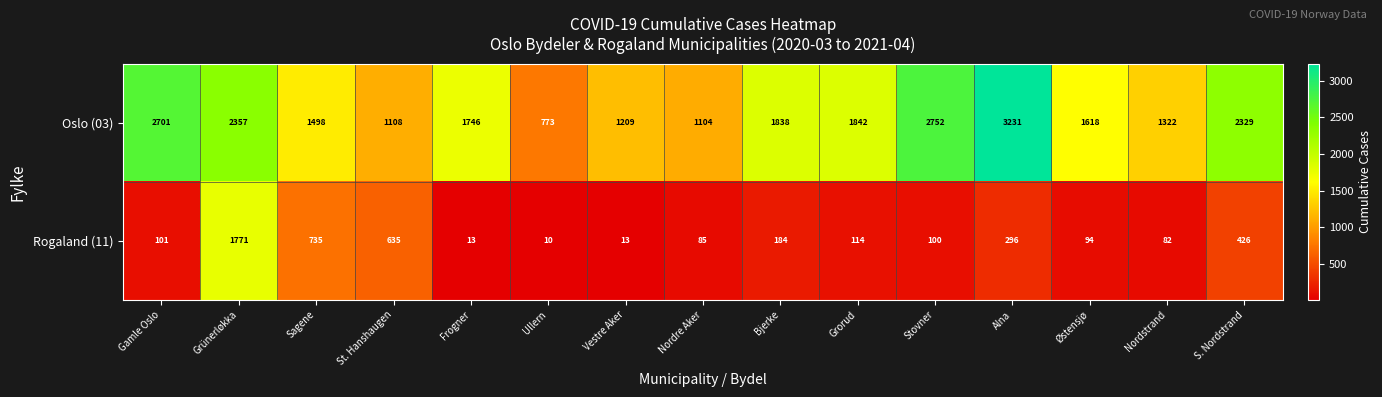

Which series has the largest total across all categories?

Oslo (03)